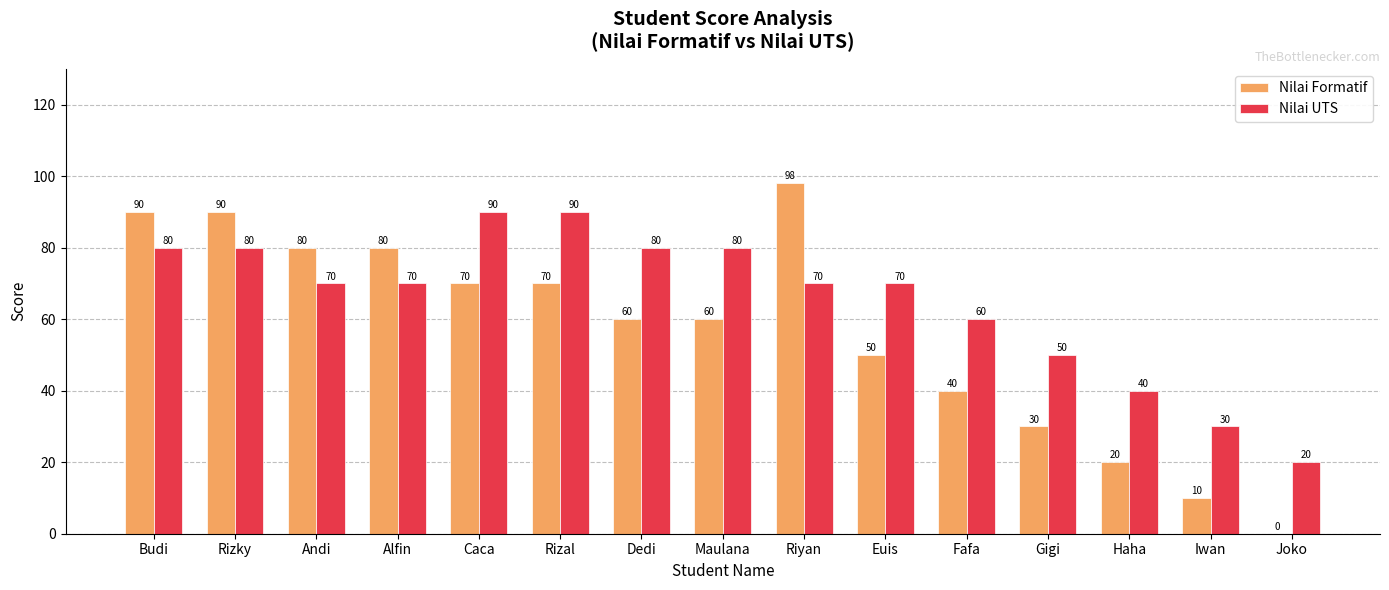

Which series changed the most between Alfin and Dedi?

Nilai Formatif